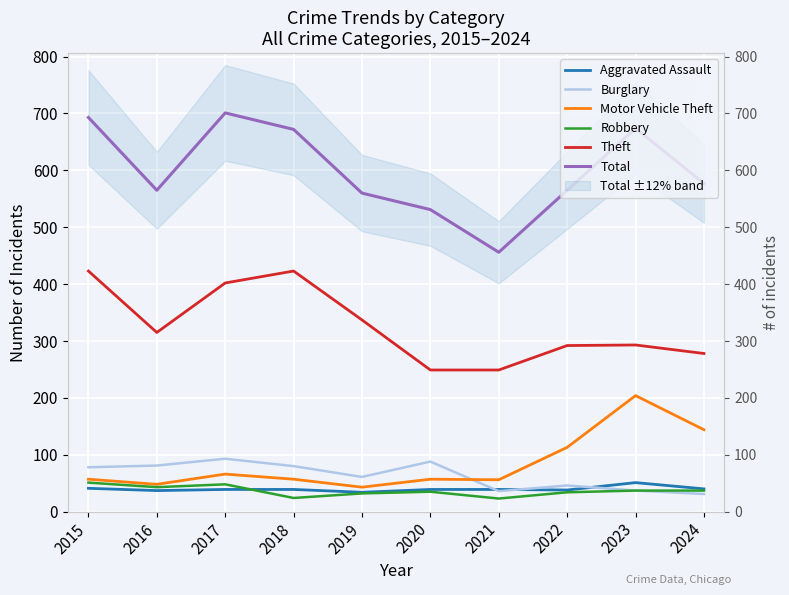

List the labels in order of Burglary value, largest first.

2017, 2020, 2016, 2018, 2015, 2019, 2022, 2023, 2021, 2024